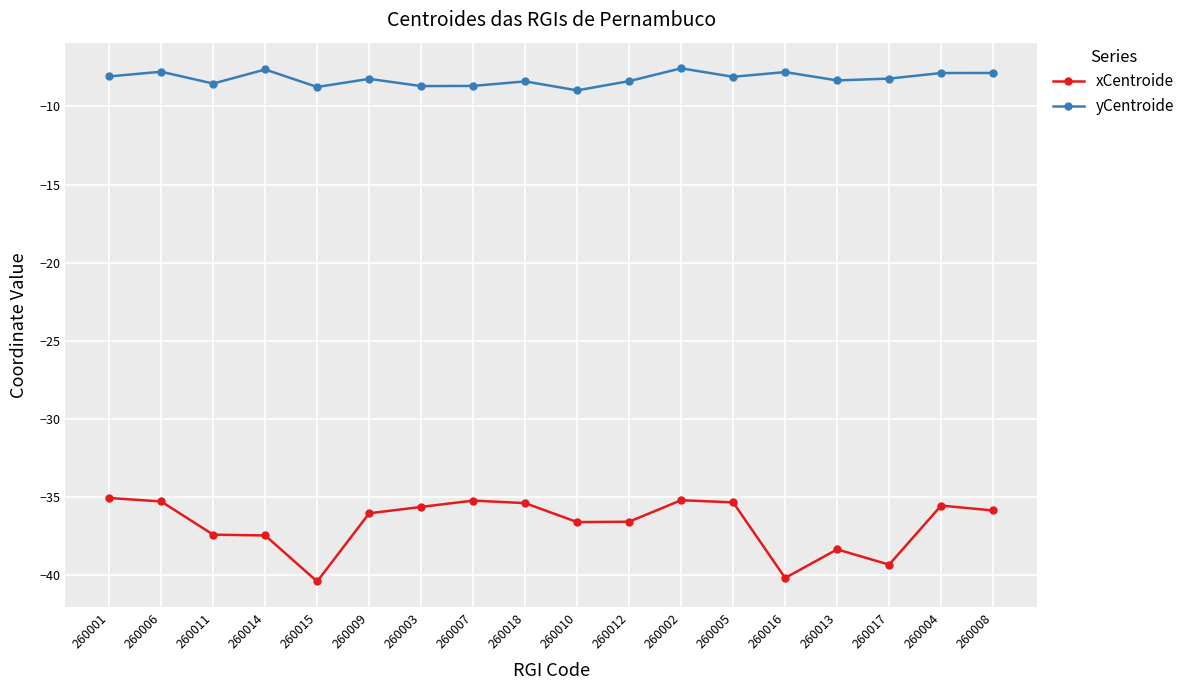

What position from the right is 260014?

15